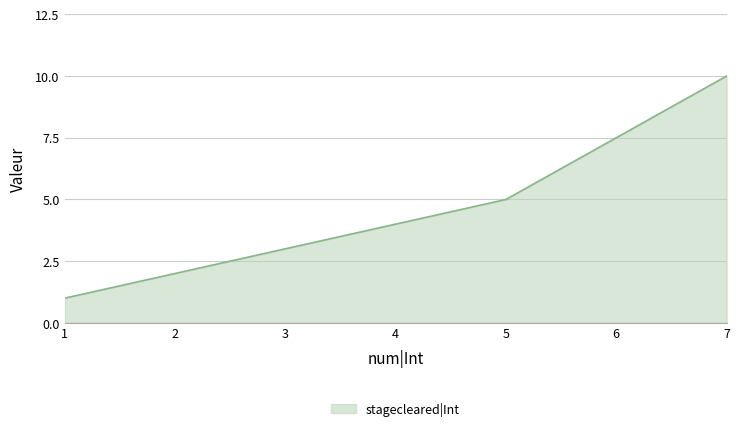

Rank the categories by value from lowest to highest.

1, 2, 3, 5, 7